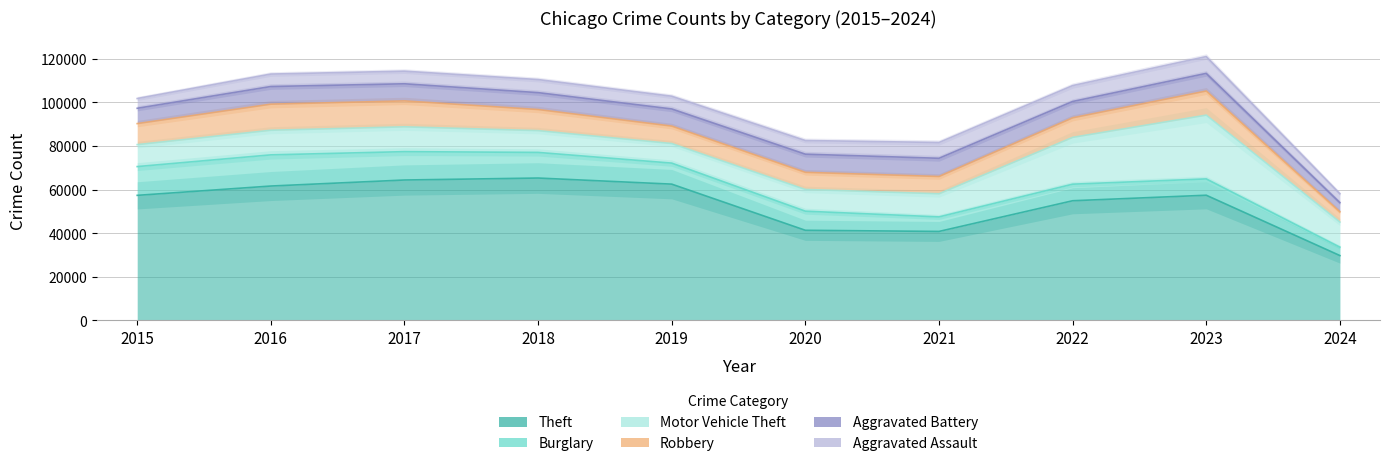

At which category is the sum across all series the highest?

2023